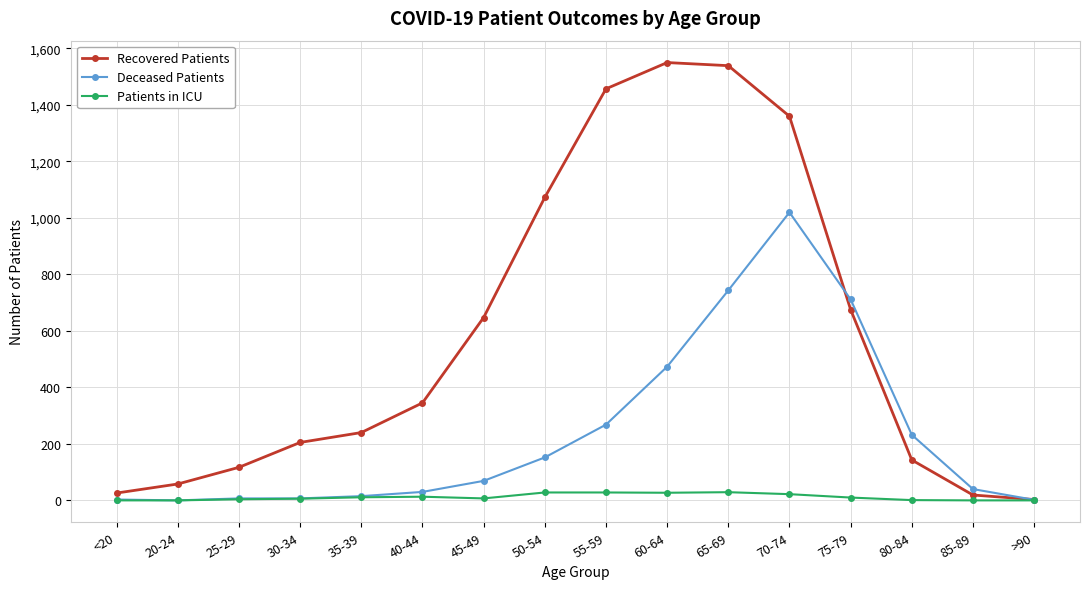

What is the label of the 8th point from the right?

55-59